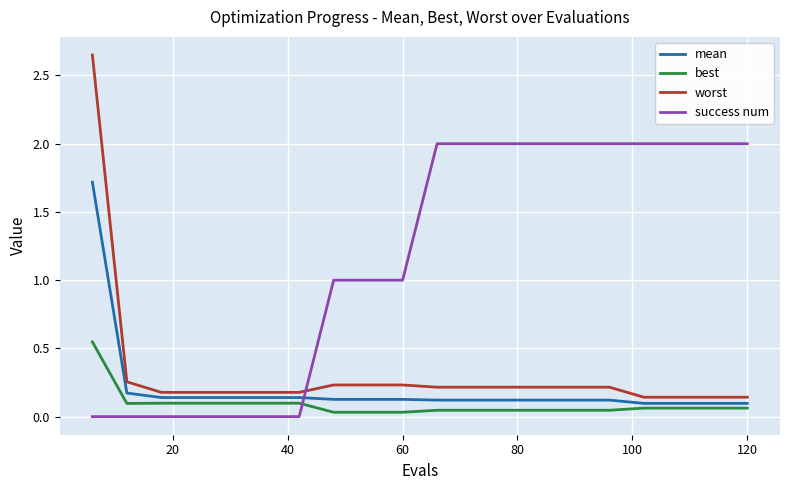

After their last crossing, which series has the higher values: success num or worst?

success num